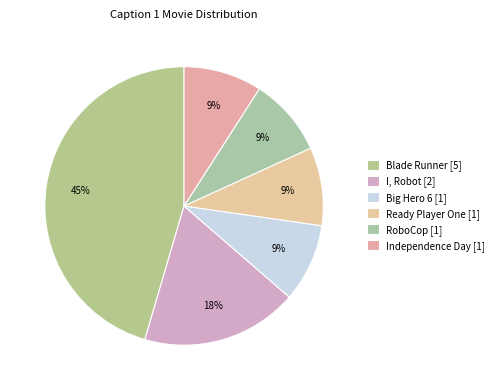

Is Big Hero 6 the majority of the pie?

No